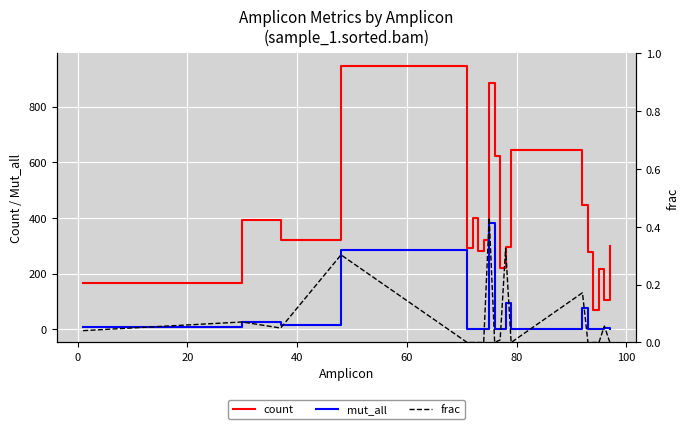

True or false: mut_all and count cross at least once.

False